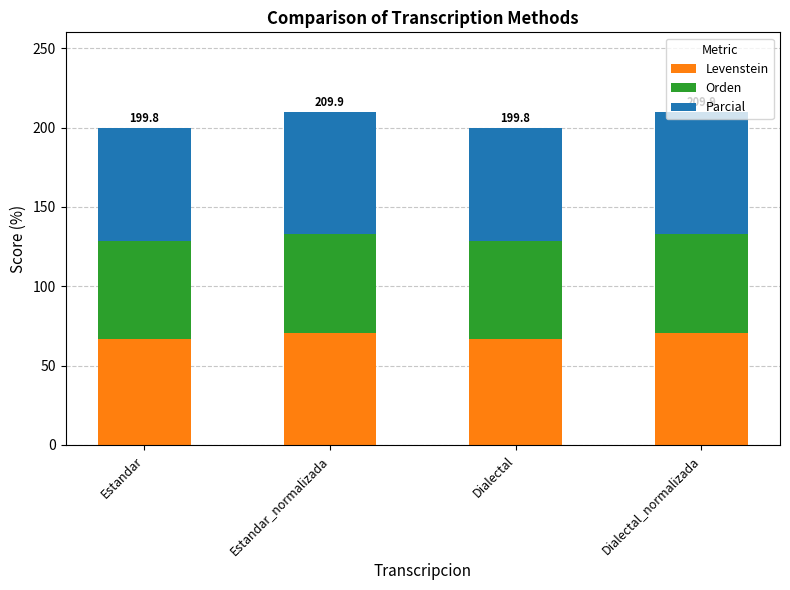

What is the total value across all series at Dialectal?

199.8